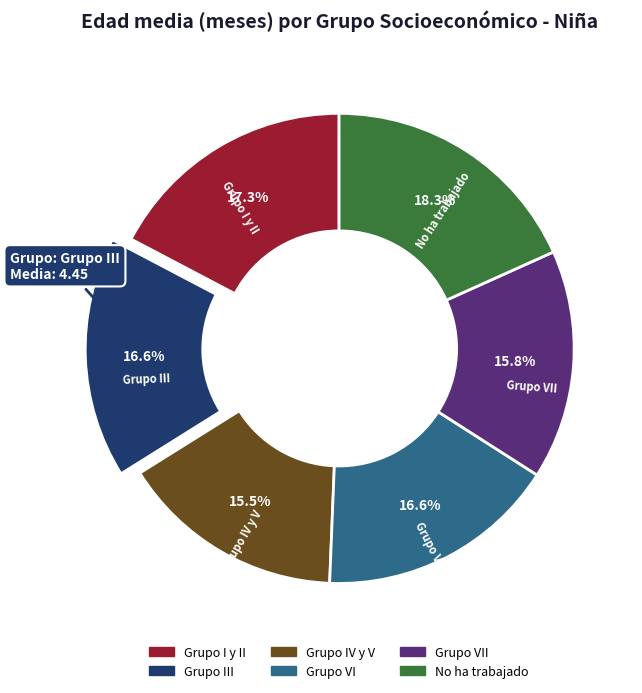

To the nearest percent, what is the average slice percentage?

17%